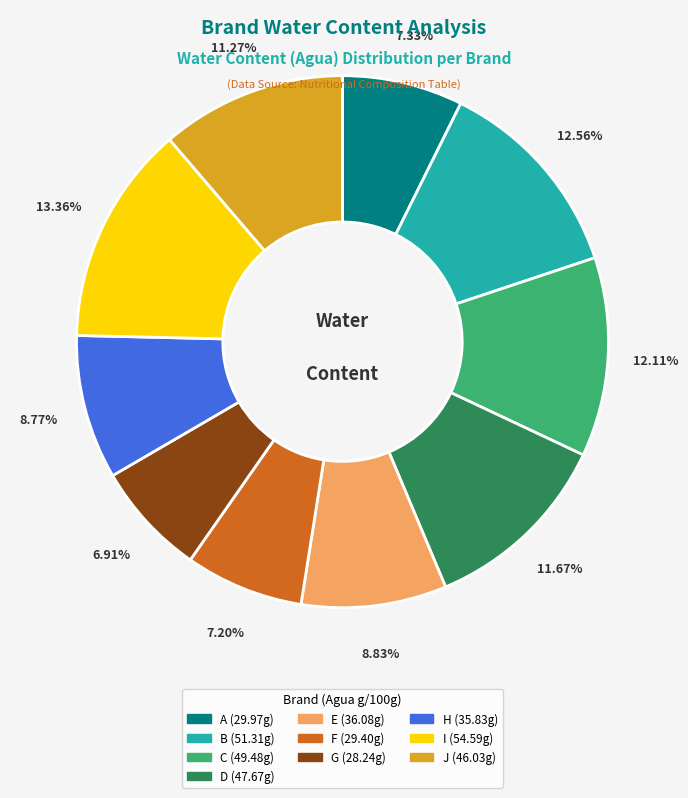

Is there a majority slice in this chart?

No